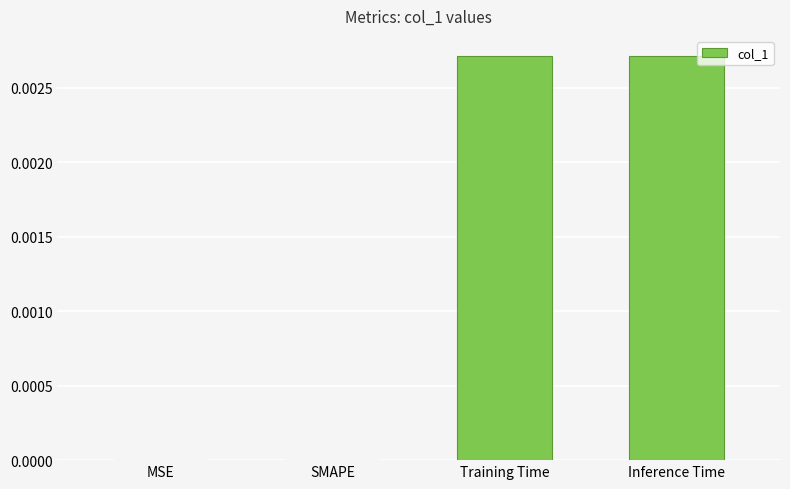

Between MSE and Inference Time, which is larger?

Inference Time